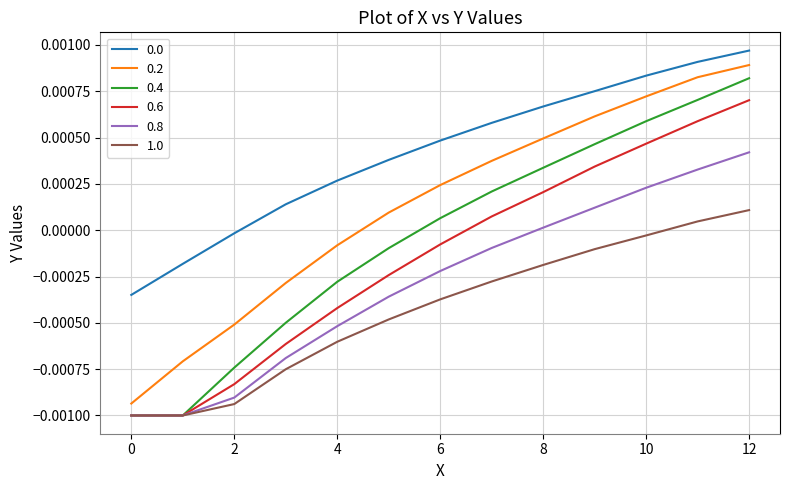

True or false: 0.2 and 0.4 cross at least once.

False